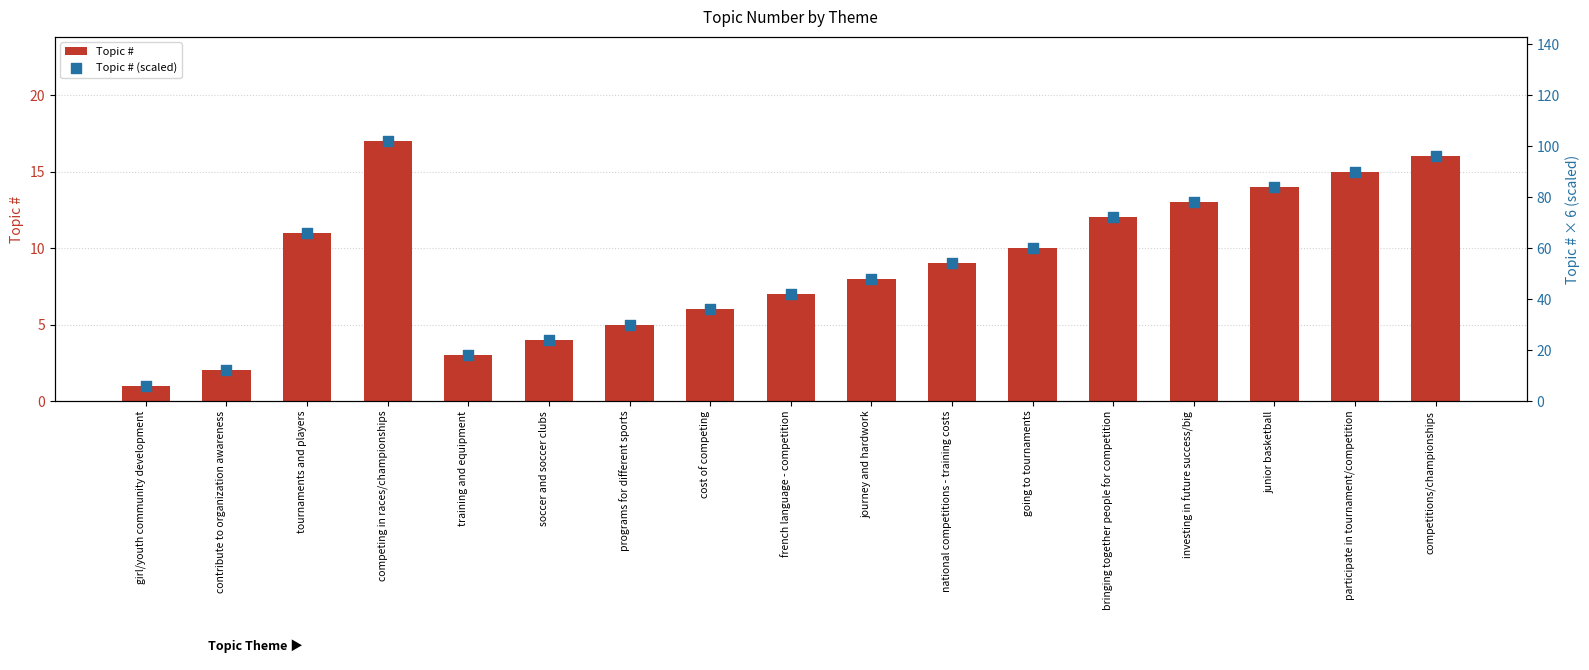

Which series contains the highest Y value?

Topic # (scaled)